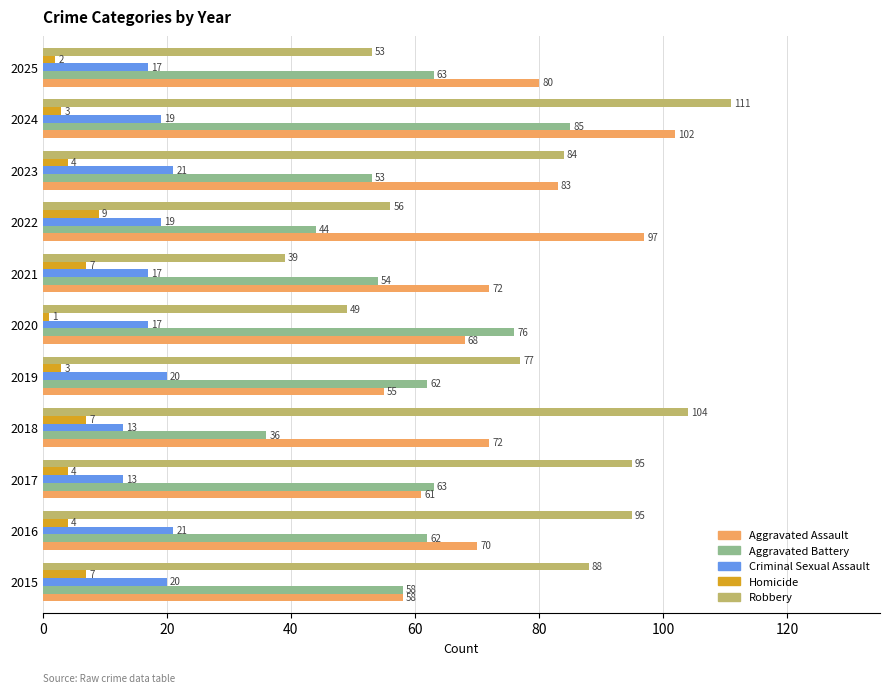

What is the difference between the maximum and minimum values in the Criminal Sexual Assault series?

8